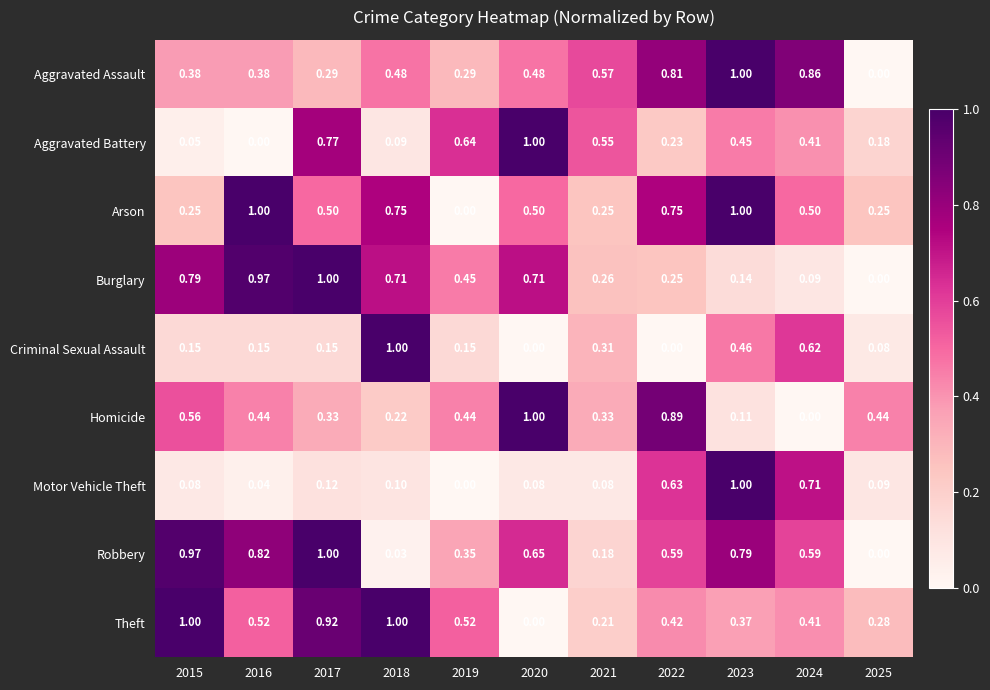

Which series has the largest total across all categories?

Robbery